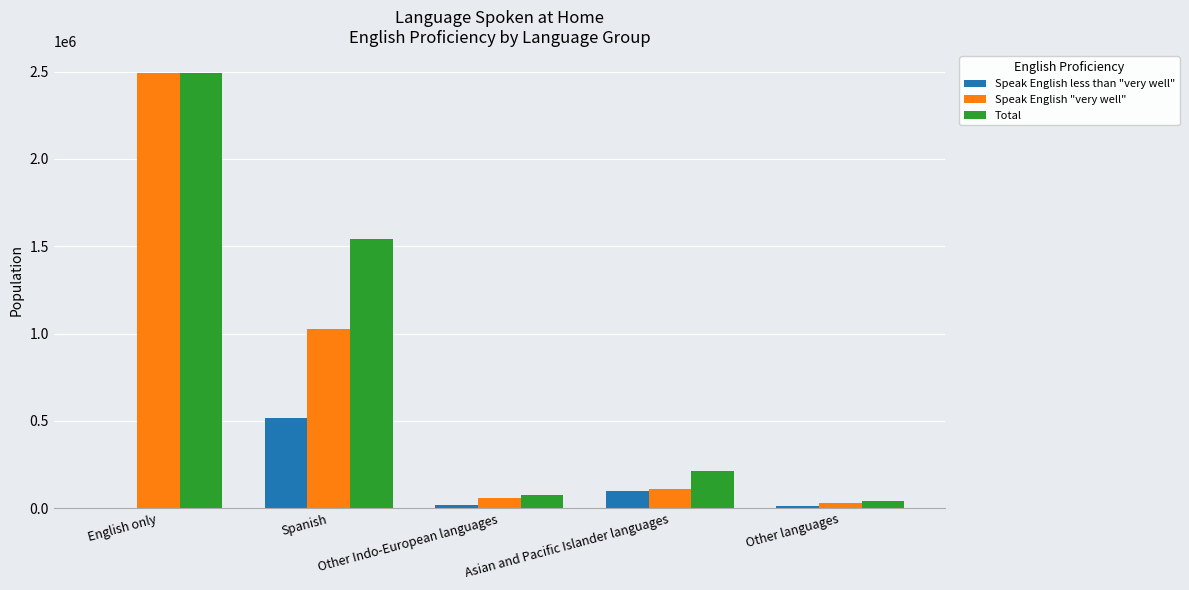

What are all the series names shown in the legend?

Speak English less than "very well", Speak English "very well", Total